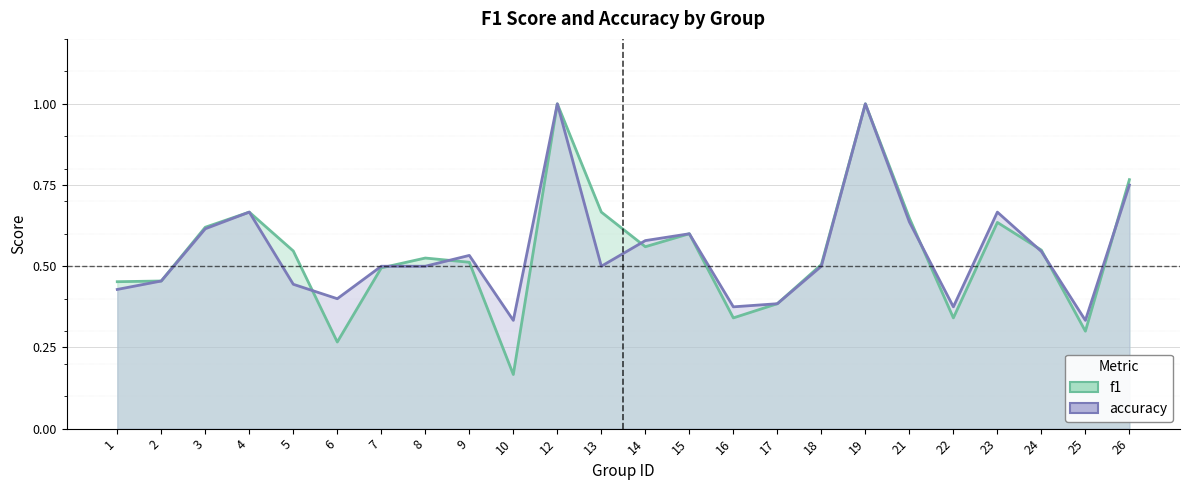

True or false: f1 has a value of 0.7 at 13.

True